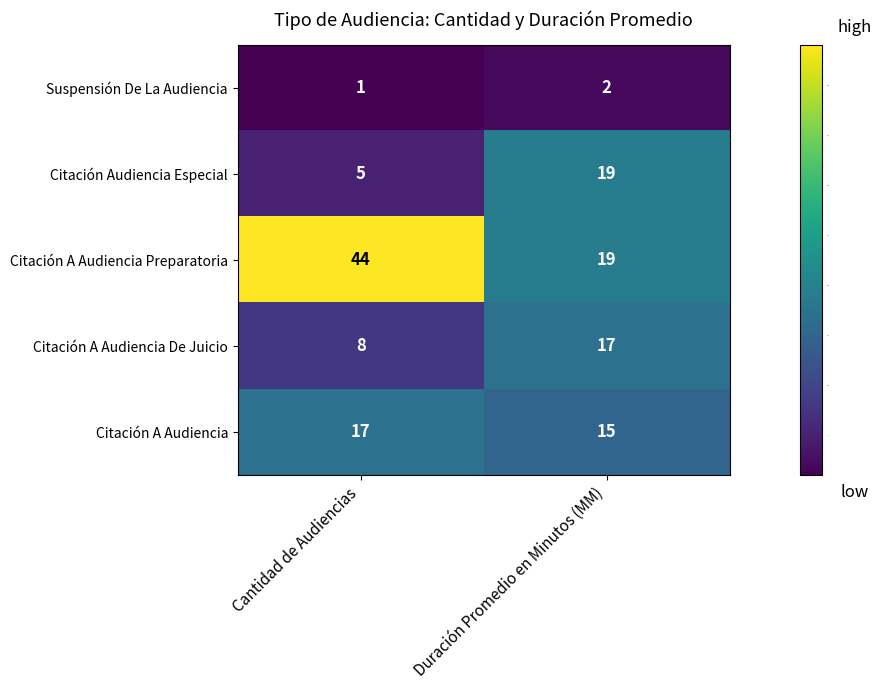

What value does the Citación A Audiencia De Juicio series have at Cantidad de Audiencias?

8